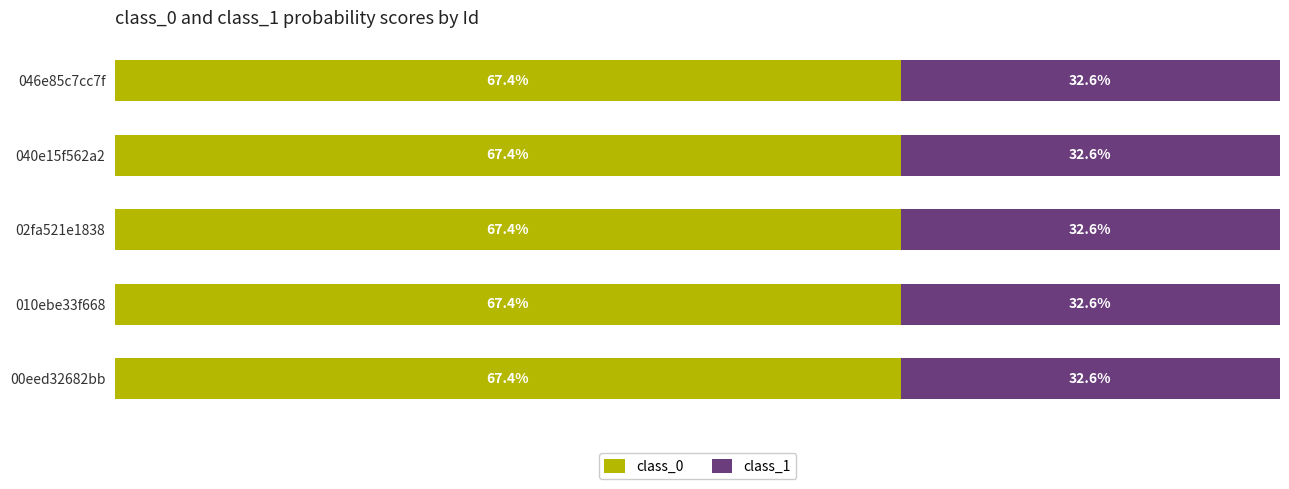

What position from the left is 040e15f562a2?

4